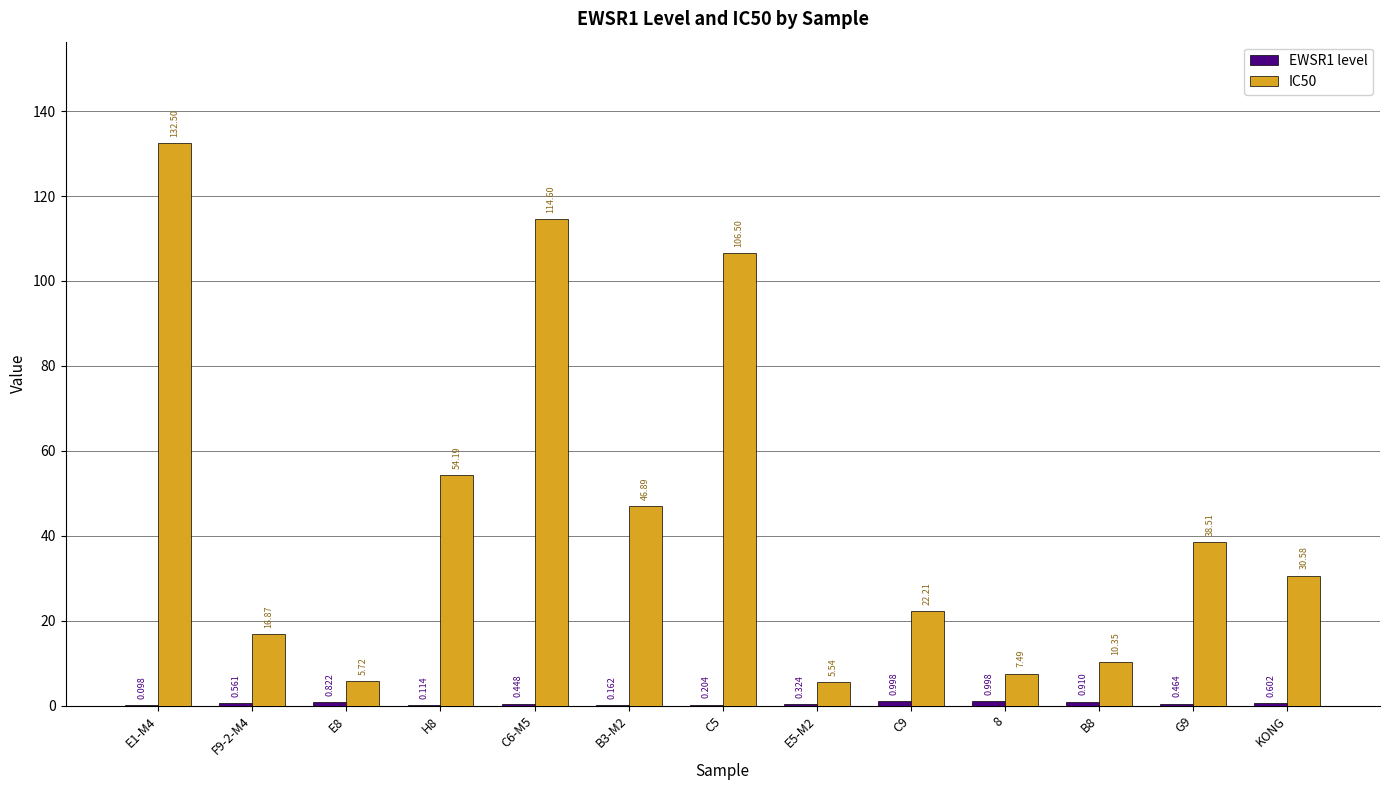

How many distinct data groups are displayed?

2